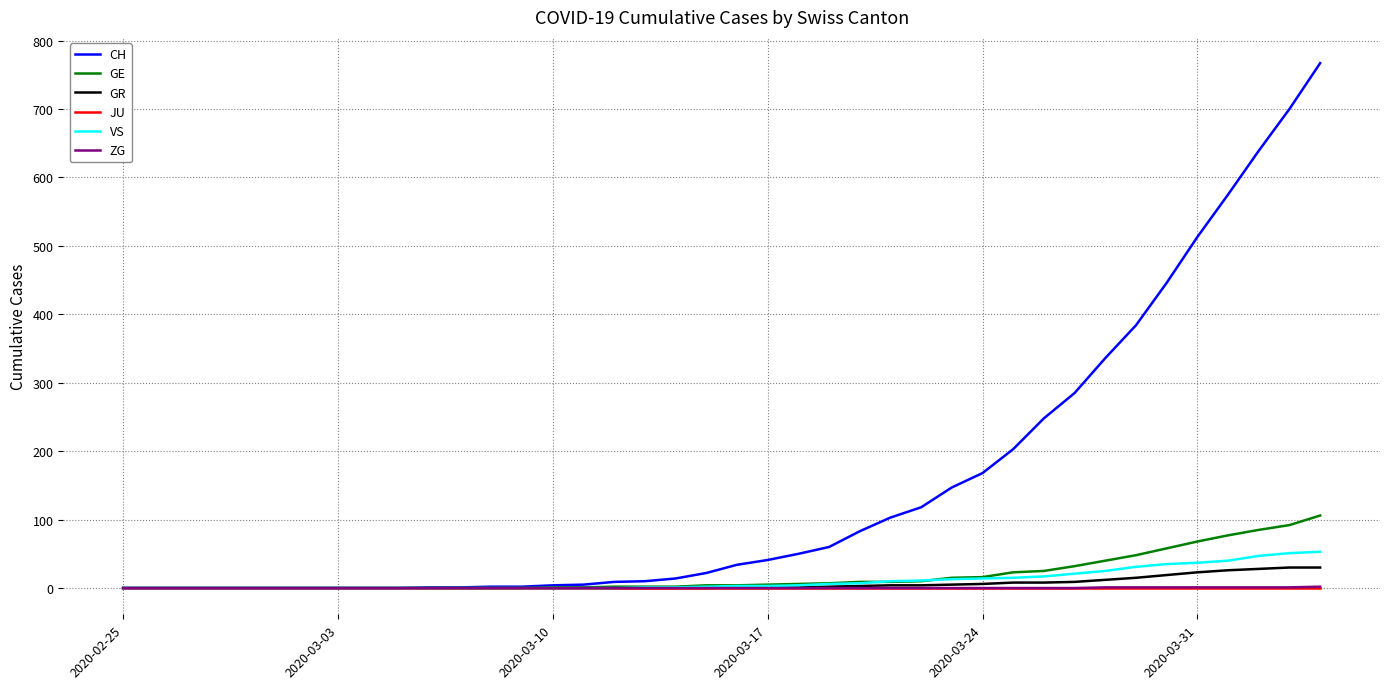

What are all the series names shown in the legend?

CH, GE, GR, JU, VS, ZG